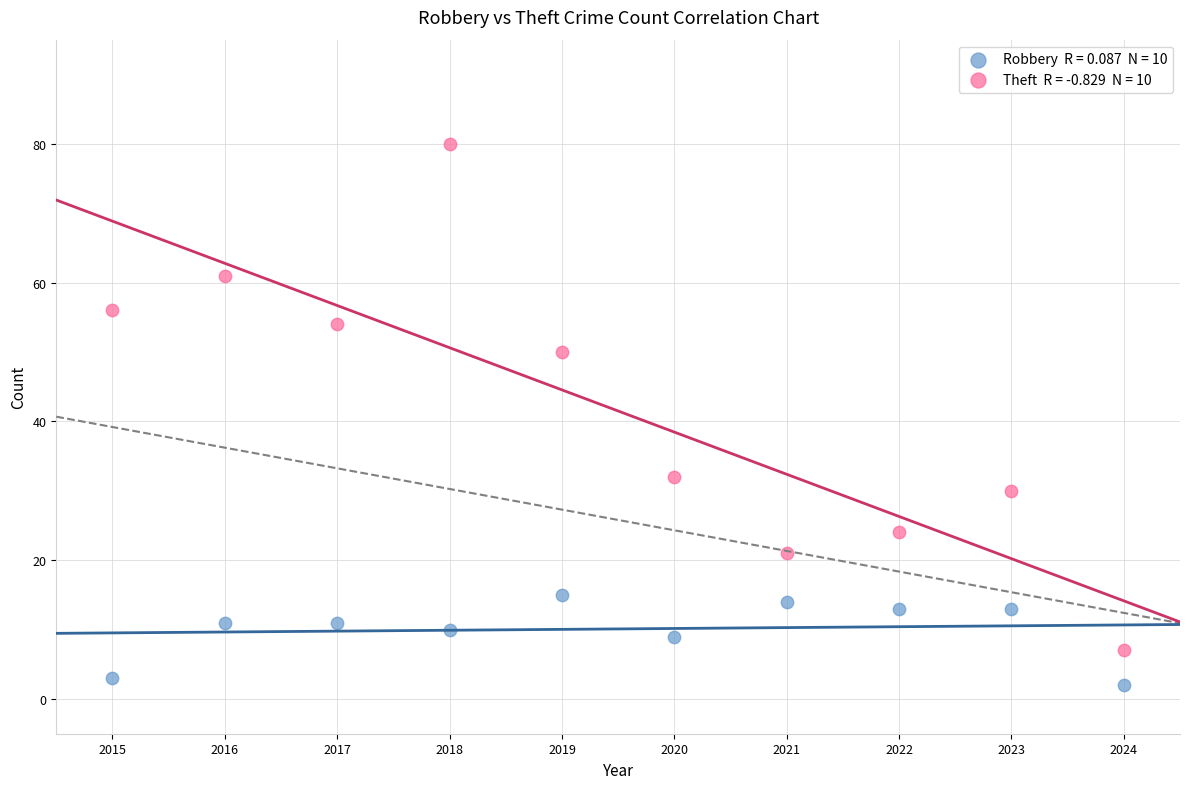

Across all data points, what is the range of X values (max minus min)?

9